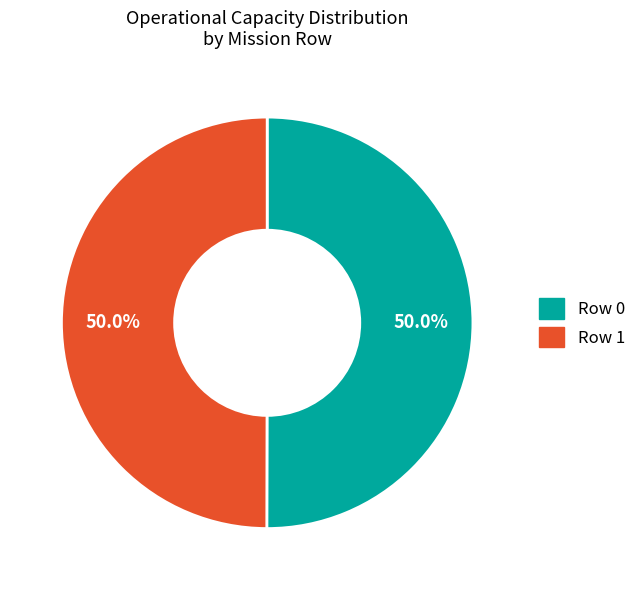

What percentage is NOT represented by Row 0?

50.0%